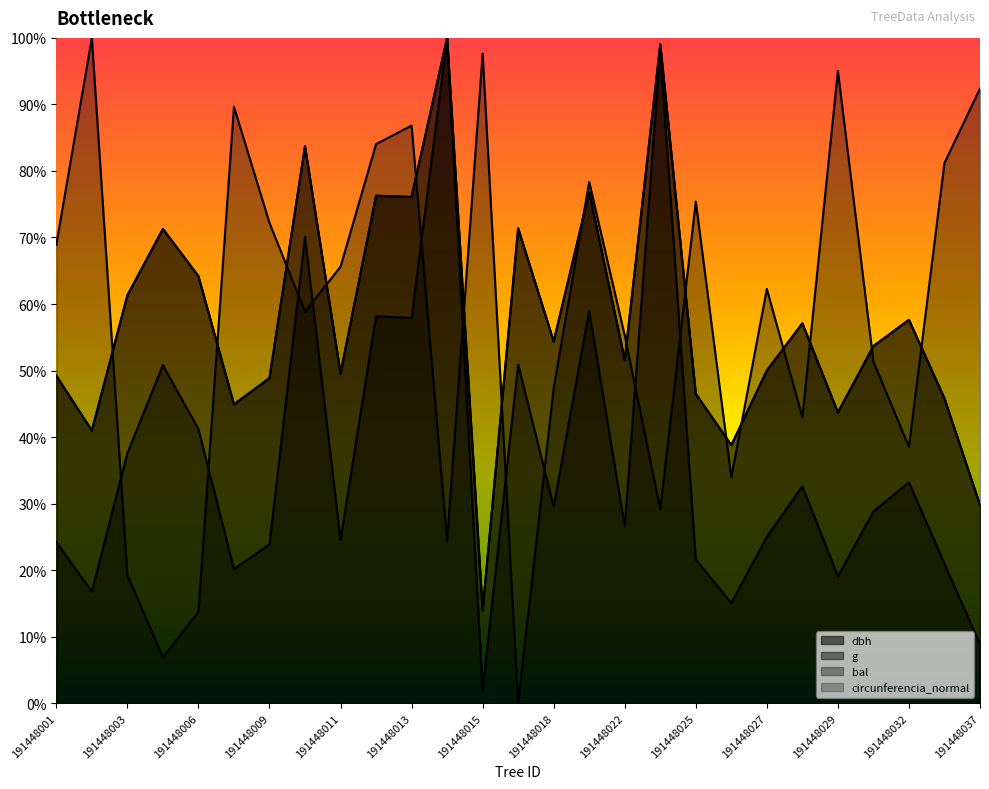

Does the chart have visible grid lines?

No